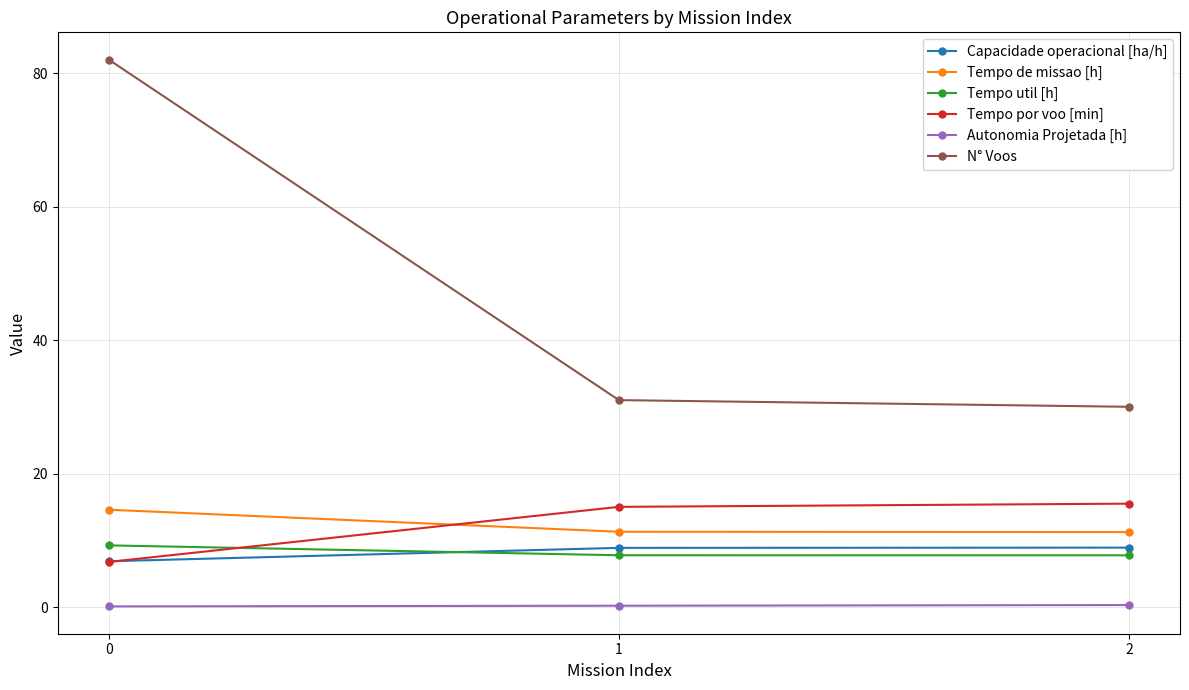

The value of Tempo por voo [min] at 1 is 15.0. True or false?

True